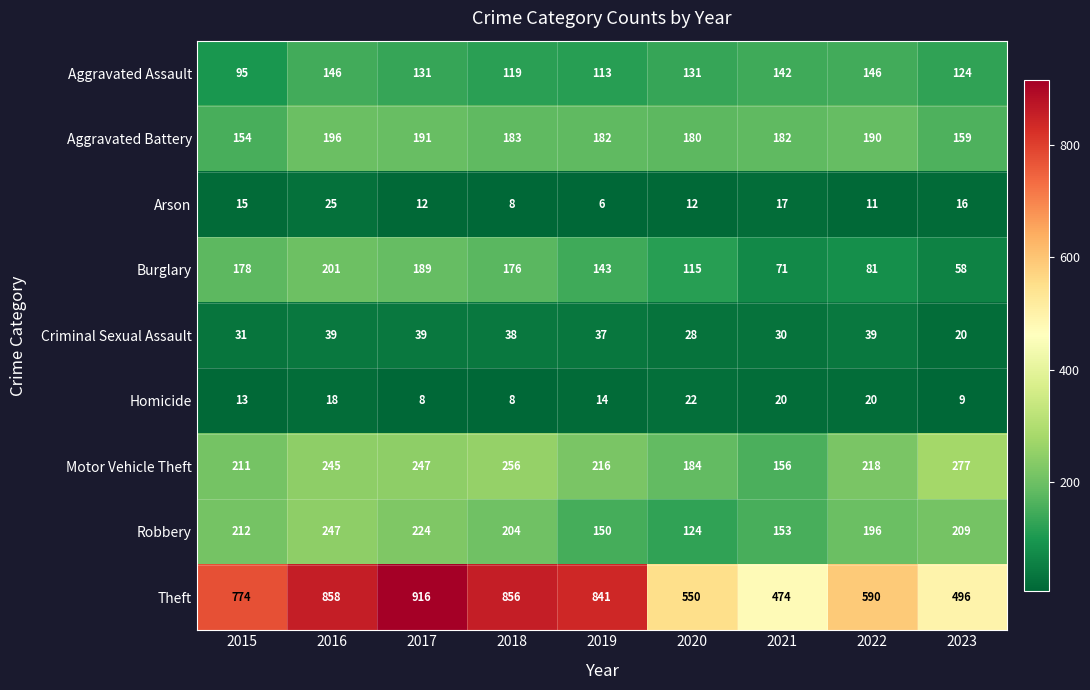

Count the number of data series in this chart.

9